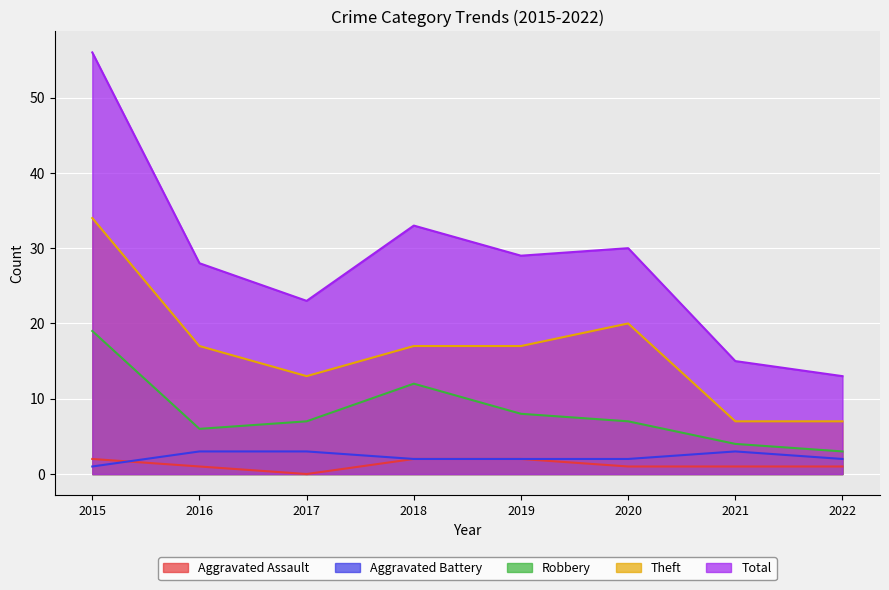

What is the sum of all Aggravated Battery values?

18